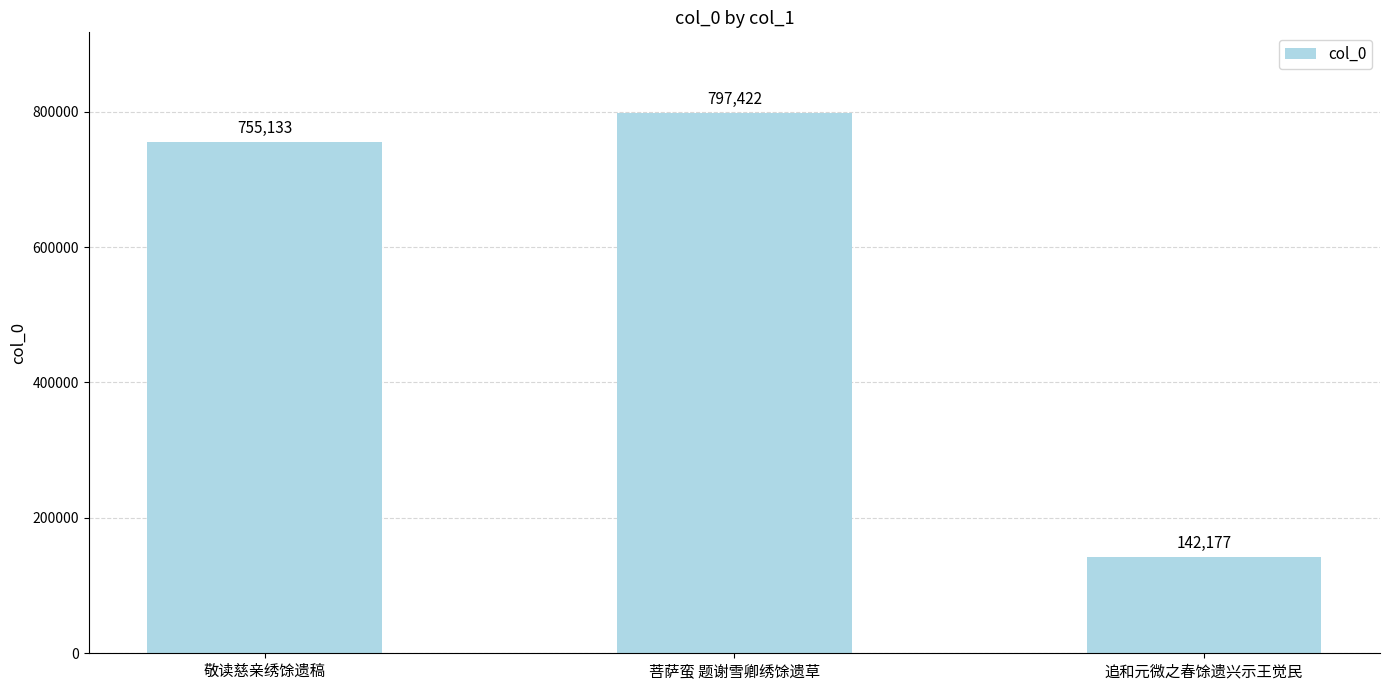

What is the sum of all values?

1694732